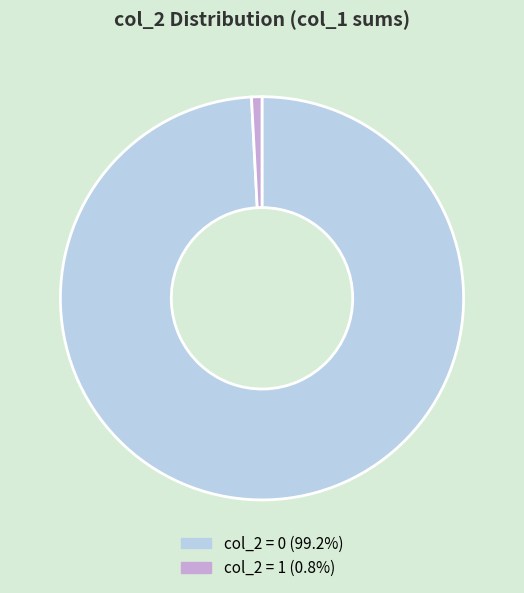

Do col_2 = 1 (0.8%) and col_2 = 0 (99.2%) together represent more than half of the pie?

Yes